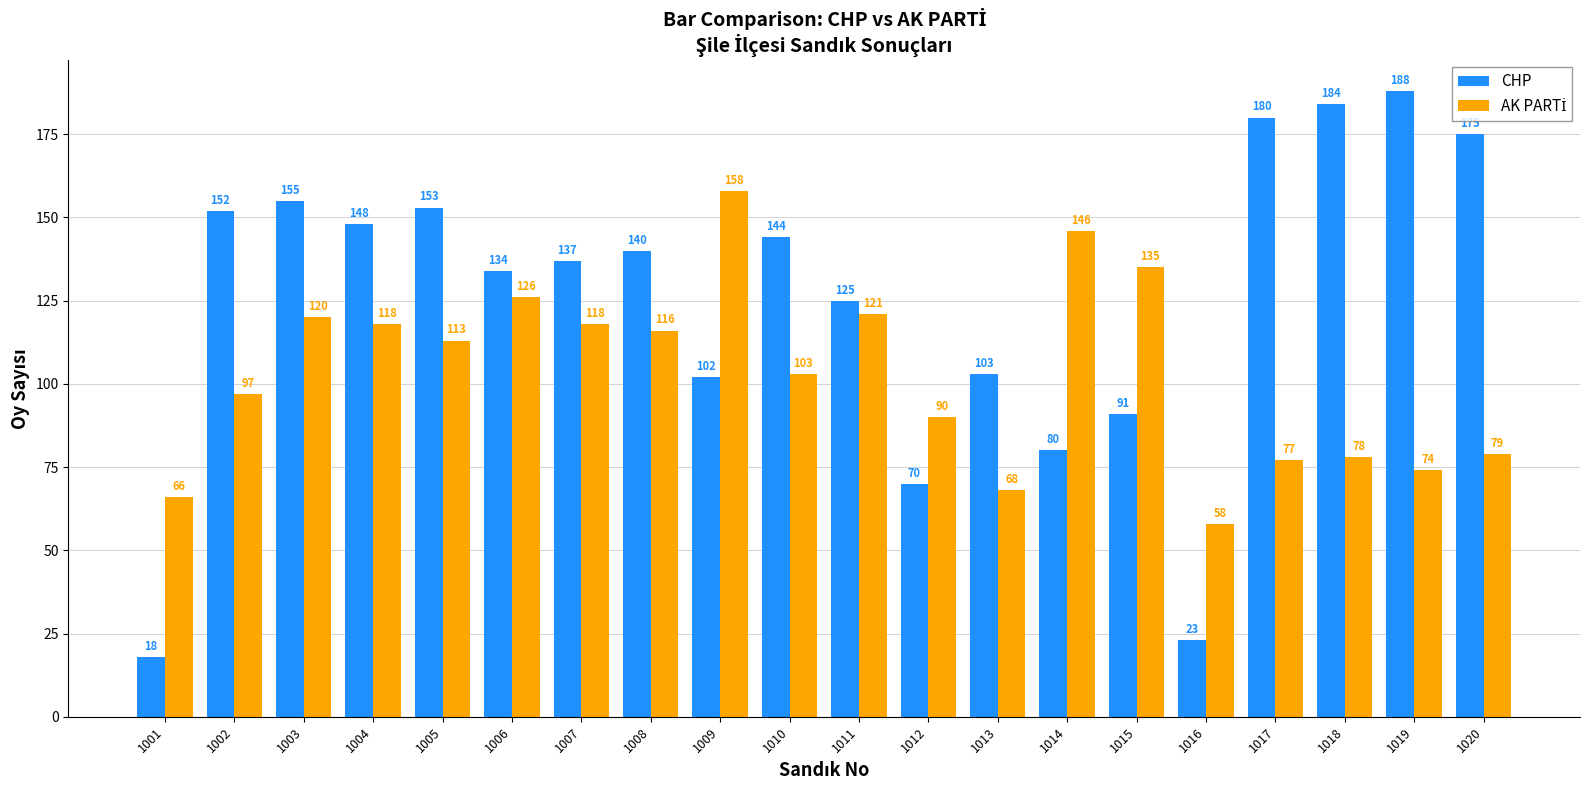

List the labels in order of CHP value, smallest first.

1001, 1016, 1012, 1014, 1015, 1009, 1013, 1011, 1006, 1007, 1008, 1010, 1004, 1002, 1005, 1003, 1020, 1017, 1018, 1019